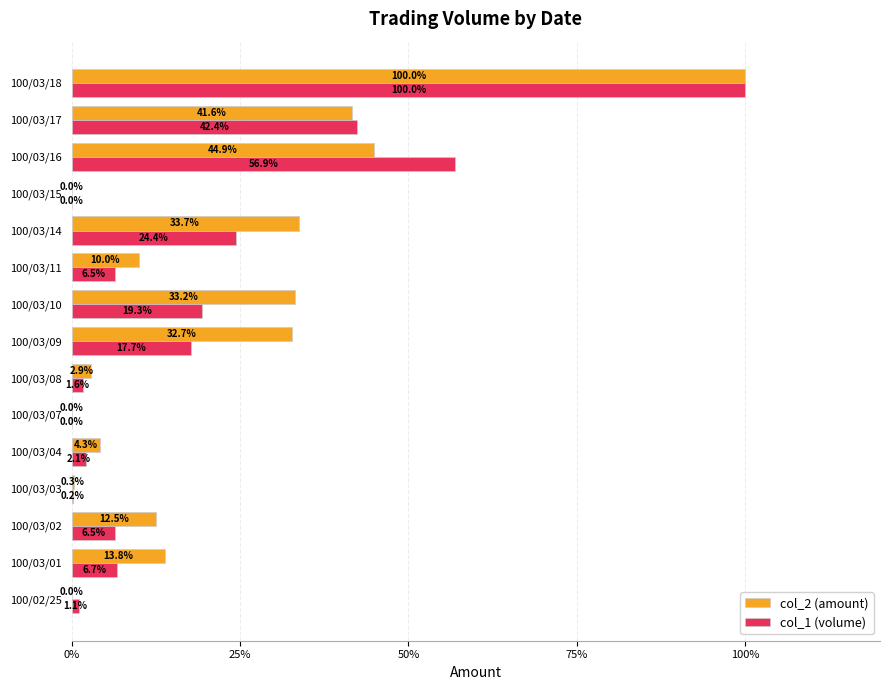

Where is col_1 (volume) nearest to the value 50?

100/03/16